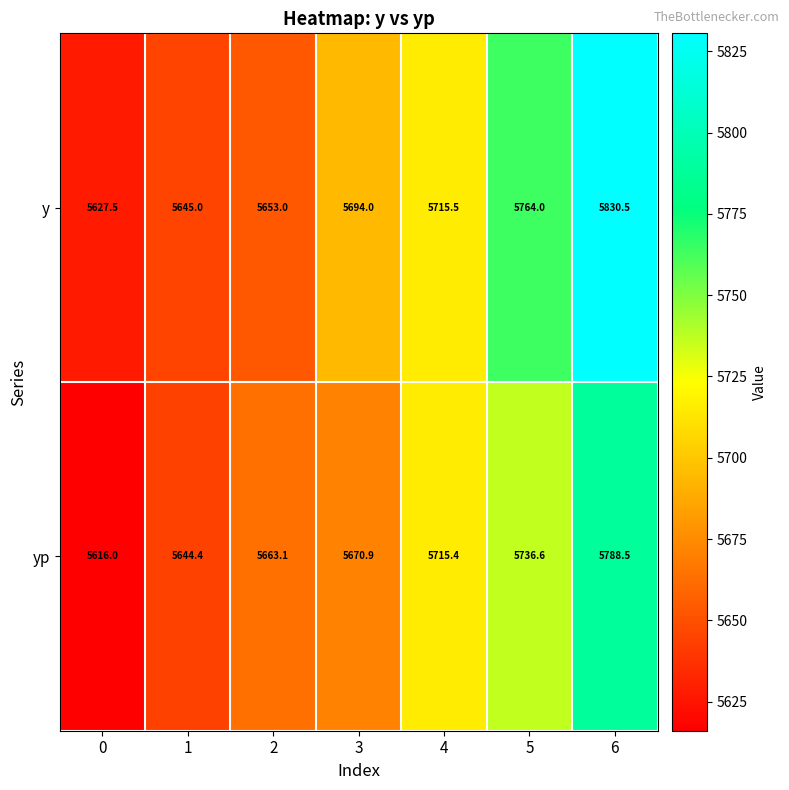

What value does the y series have at 2?

5653.0